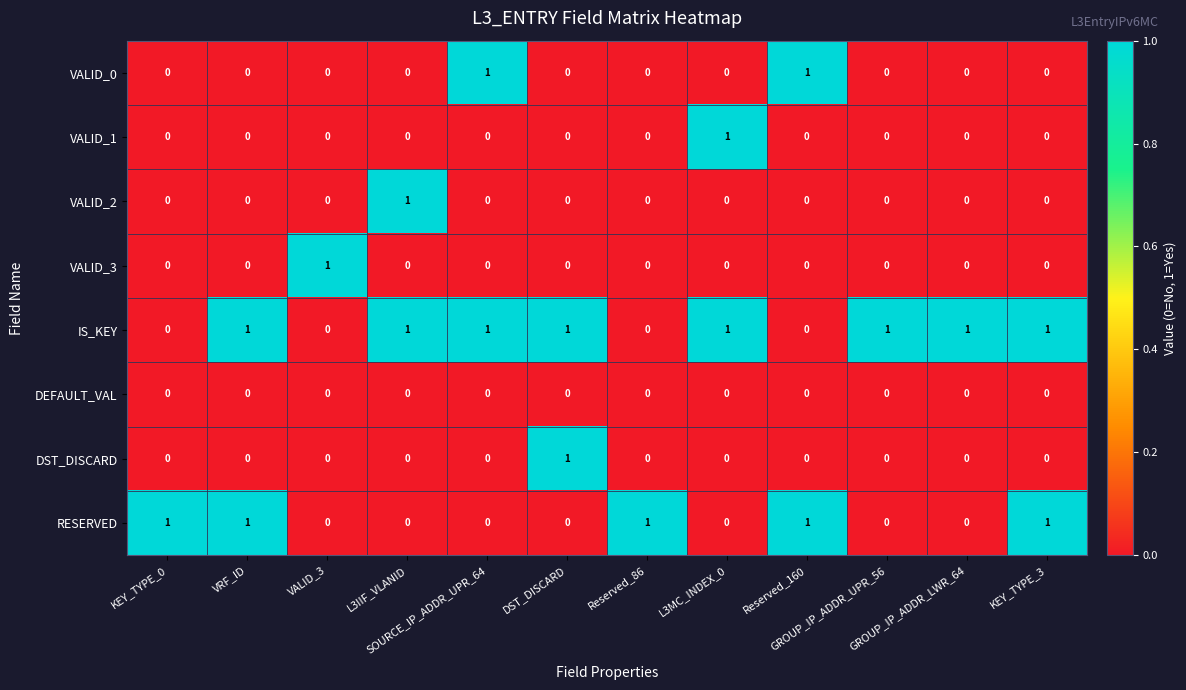

At how many categories does at least one series exceed 0?

12